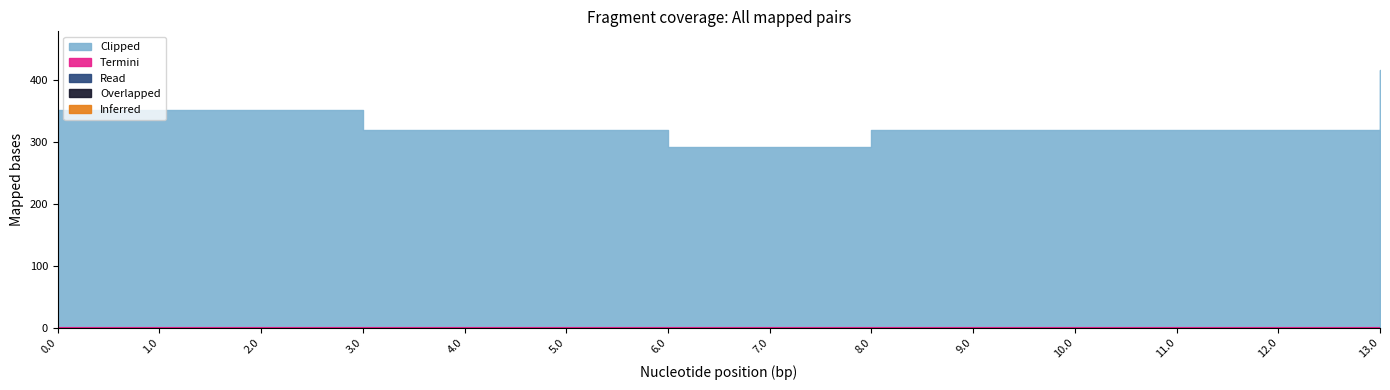

At 3.0, list the series in order from largest to smallest.

Clipped, Read, Overlapped, Inferred, Termini